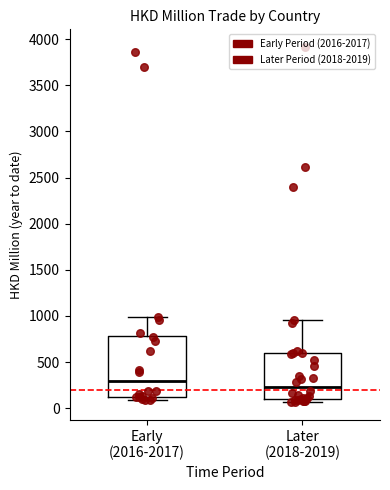

Which box's median line is the highest?

Early (2016-2017)